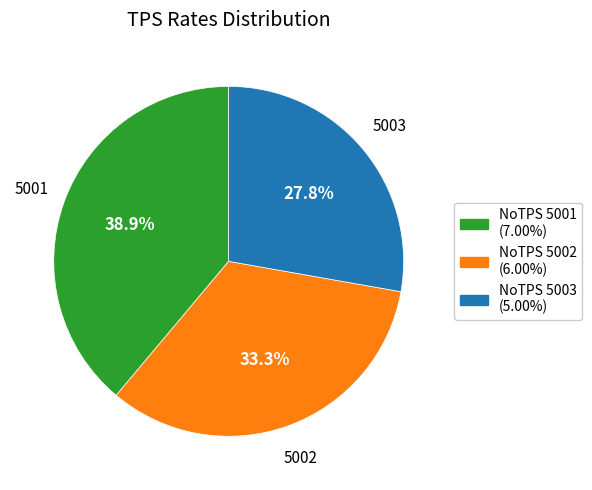

Does NoTPS 5001 (7.00%) account for over 50% of the chart?

No